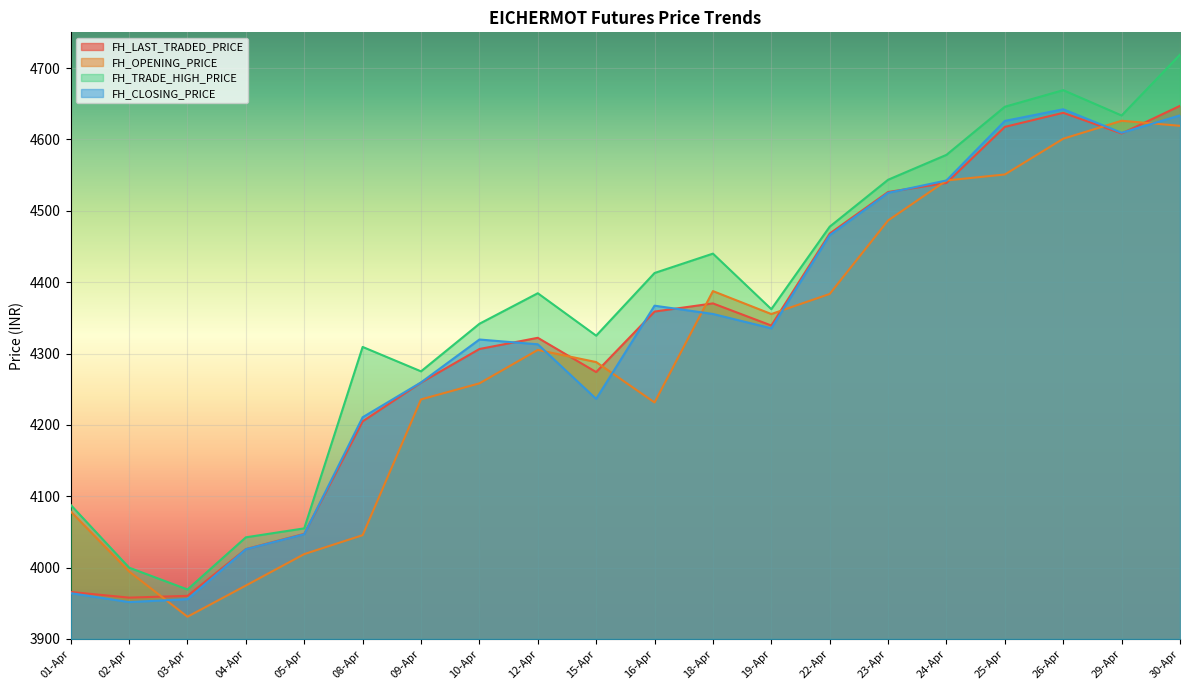

What is the greatest value displayed?

4718.6